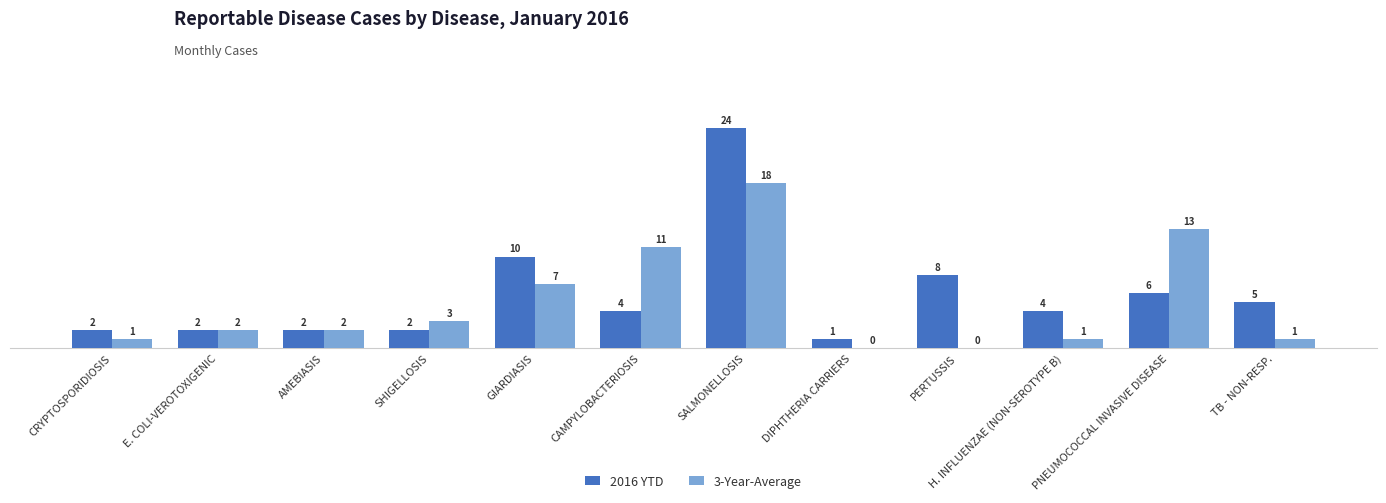

Reading left to right, what are all the values shown in this chart?

2016 YTD: CRYPTOSPORIDIOSIS=2	E. COLI-VEROTOXIGENIC=2	AMEBIASIS=2	SHIGELLOSIS=2	GIARDIASIS=10	CAMPYLOBACTERIOSIS=4	SALMONELLOSIS=24	DIPHTHERIA CARRIERS=1	PERTUSSIS=8	H. INFLUENZAE (NON-SEROTYPE B)=4	PNEUMOCOCCAL INVASIVE DISEASE=6	TB - NON-RESP.=5
3-Year-Average: CRYPTOSPORIDIOSIS=1	E. COLI-VEROTOXIGENIC=2	AMEBIASIS=2	SHIGELLOSIS=3	GIARDIASIS=7	CAMPYLOBACTERIOSIS=11	SALMONELLOSIS=18	DIPHTHERIA CARRIERS=0	PERTUSSIS=0	H. INFLUENZAE (NON-SEROTYPE B)=1	PNEUMOCOCCAL INVASIVE DISEASE=13	TB - NON-RESP.=1